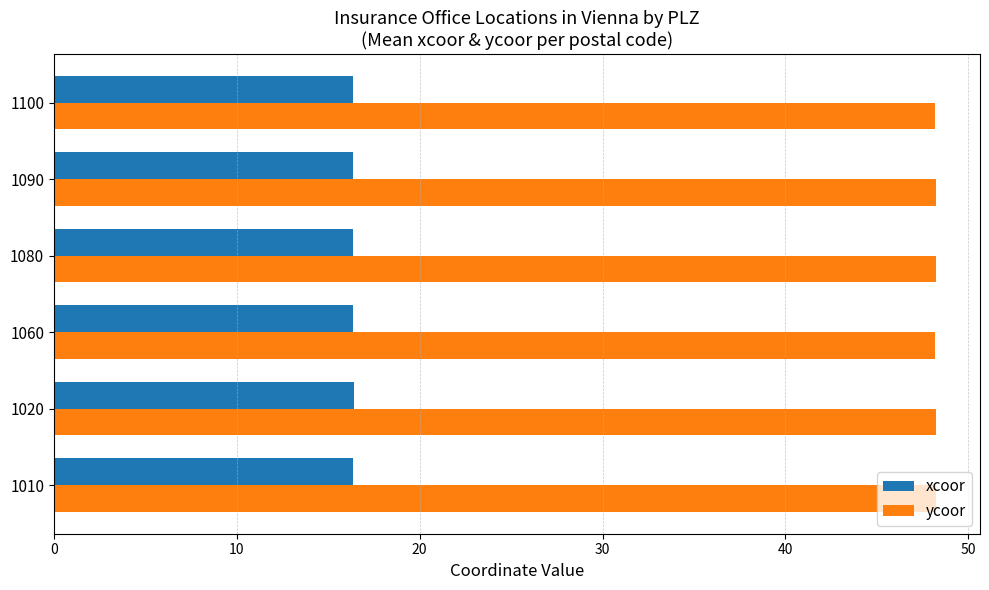

True or false: ycoor has a value of 48.2 at 1010.

True